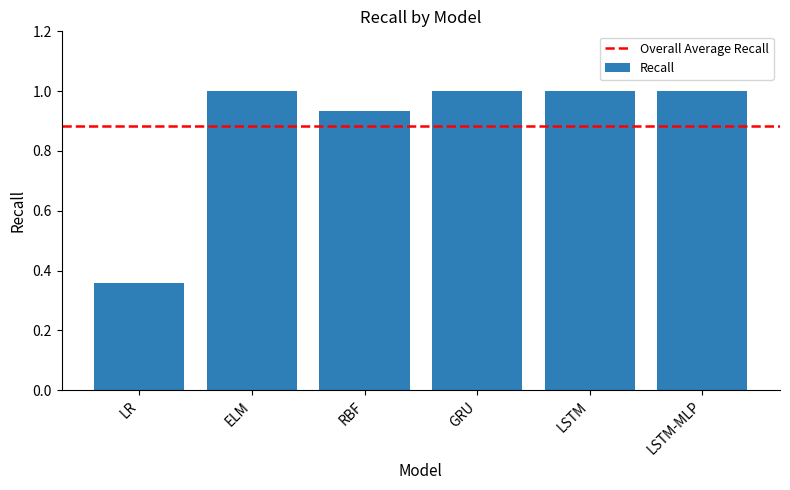

How many values are between 0 and 1?

6